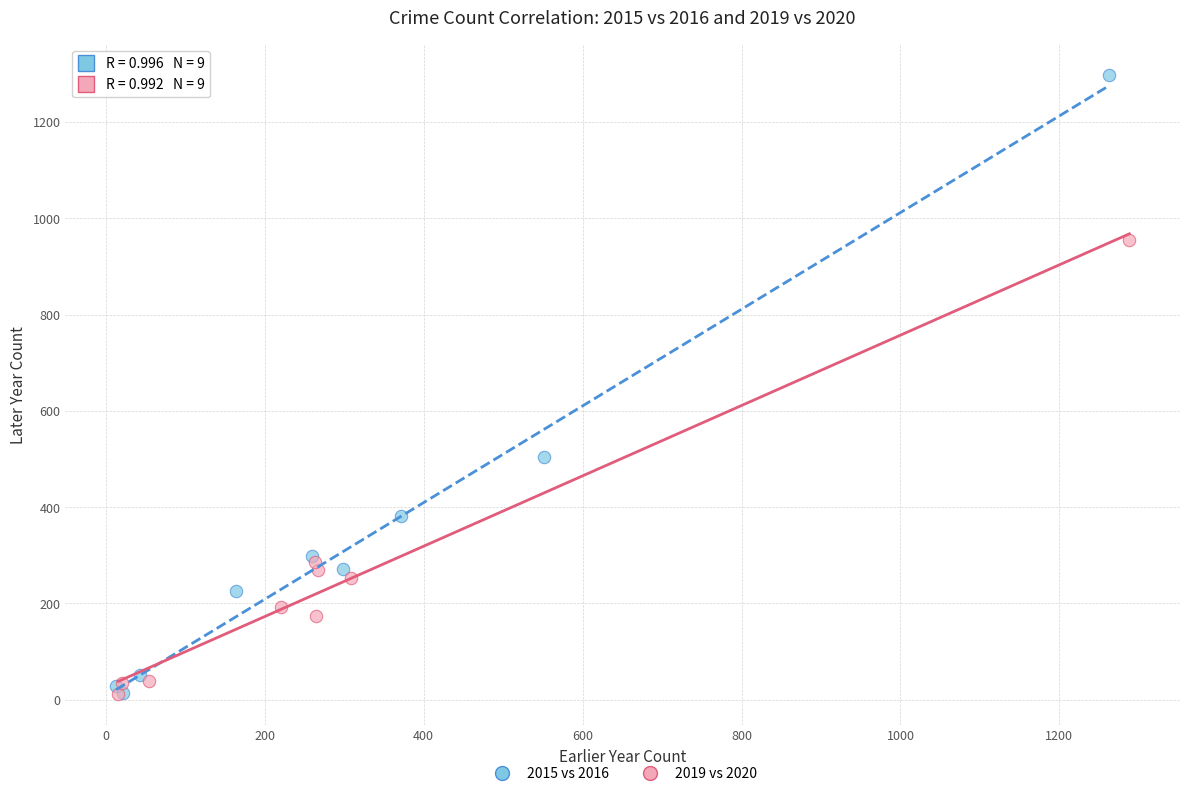

Which series has the largest Y range (max minus min)?

2015 vs 2016